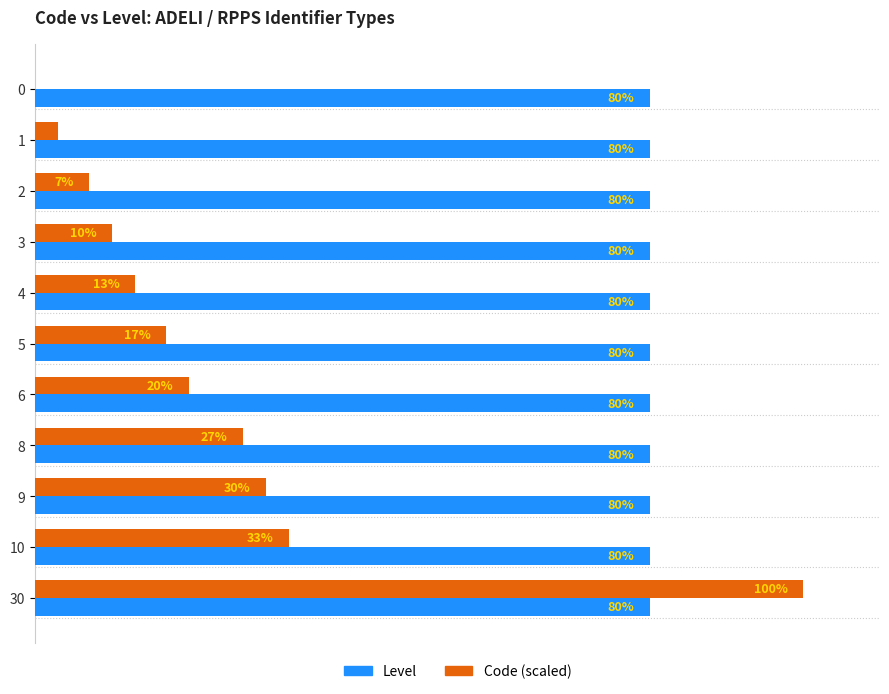

Is the value of Level at 4 greater than the value of Code (scaled) at 10?

Yes